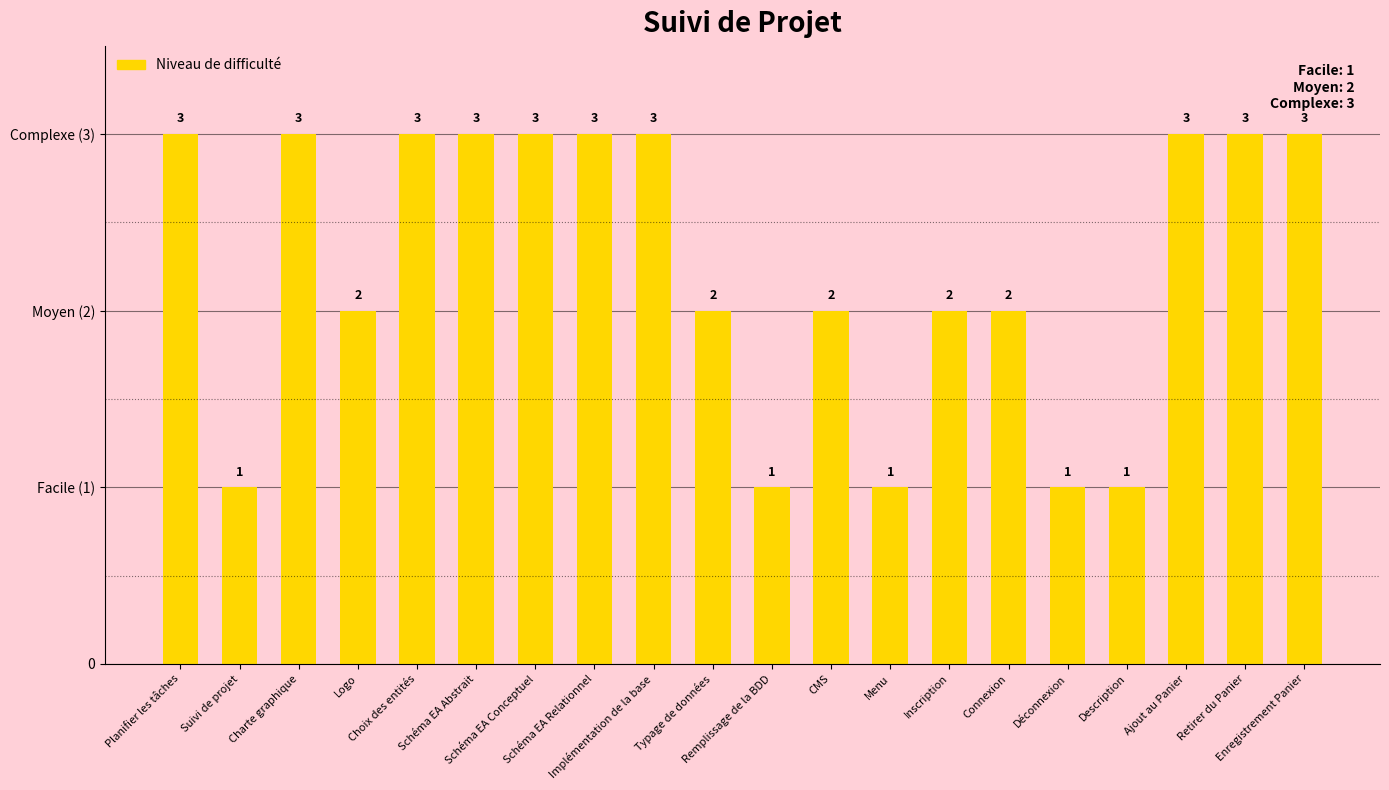

Rank the categories by value from lowest to highest.

Suivi de projet, Remplissage de la BDD, Menu, Déconnexion, Description, Logo, Typage de données, CMS, Inscription, Connexion, Planifier les tâches, Charte graphique, Choix des entités, Schéma EA Abstrait, Schéma EA Conceptuel, Schéma EA Relationnel, Implémentation de la base, Ajout au Panier, Retirer du Panier, Enregistrement Panier